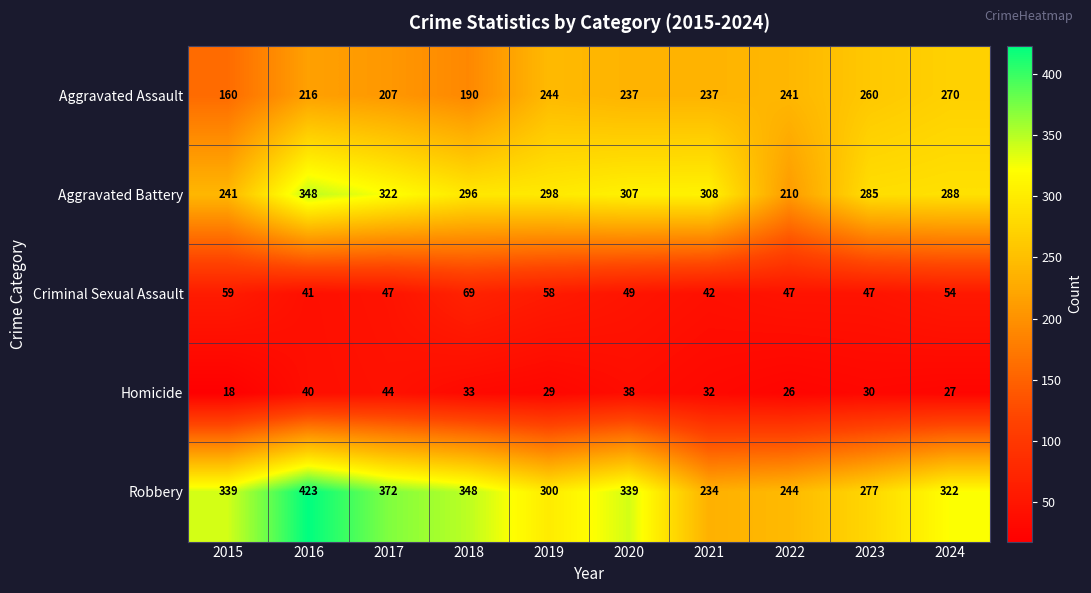

What is the difference between the maximum and minimum values in the Aggravated Battery series?

138